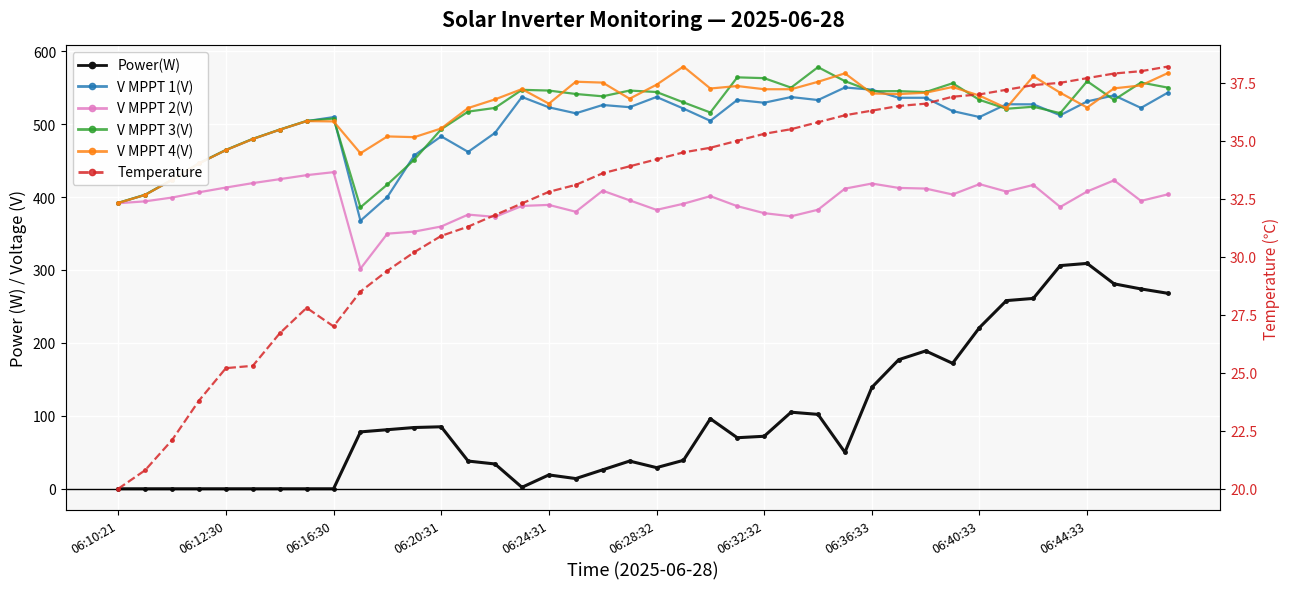

Which label corresponds to the smallest value in the chart?

06:10:21